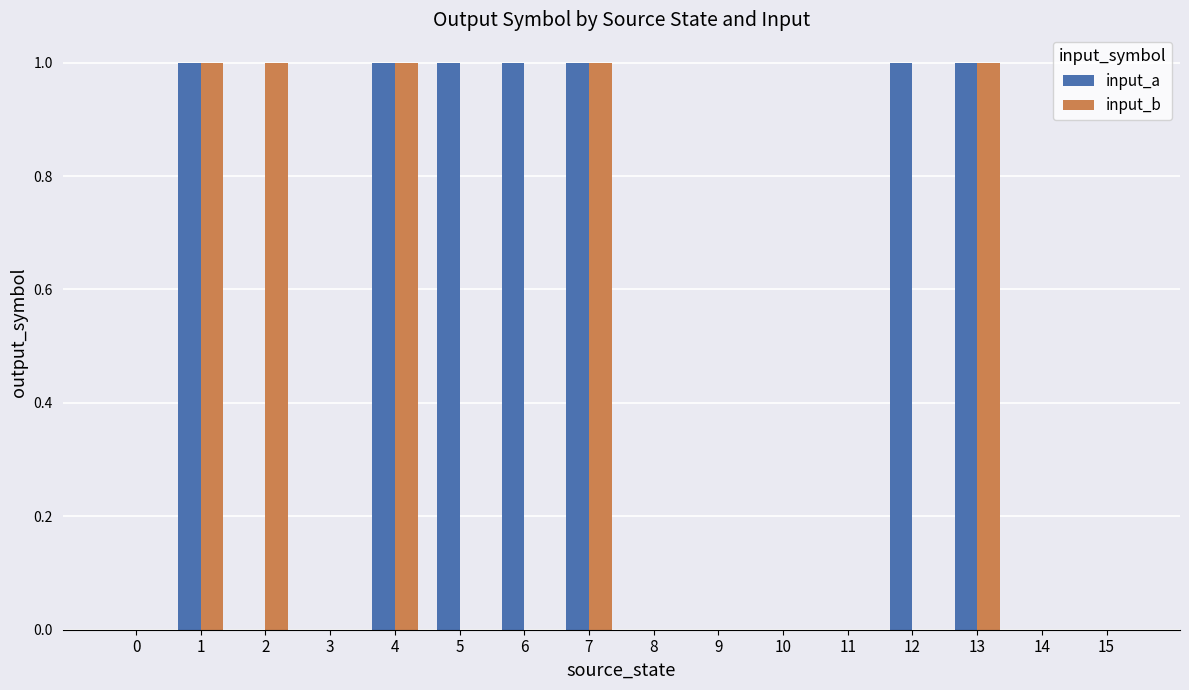

Reading left to right, extract all data points from this chart.

input_a: 0=0	1=1	2=0	3=0	4=1	5=1	6=1	7=1	8=0	9=0	10=0	11=0	12=1	13=1	14=0	15=0
input_b: 0=0	1=1	2=1	3=0	4=1	5=0	6=0	7=1	8=0	9=0	10=0	11=0	12=0	13=1	14=0	15=0